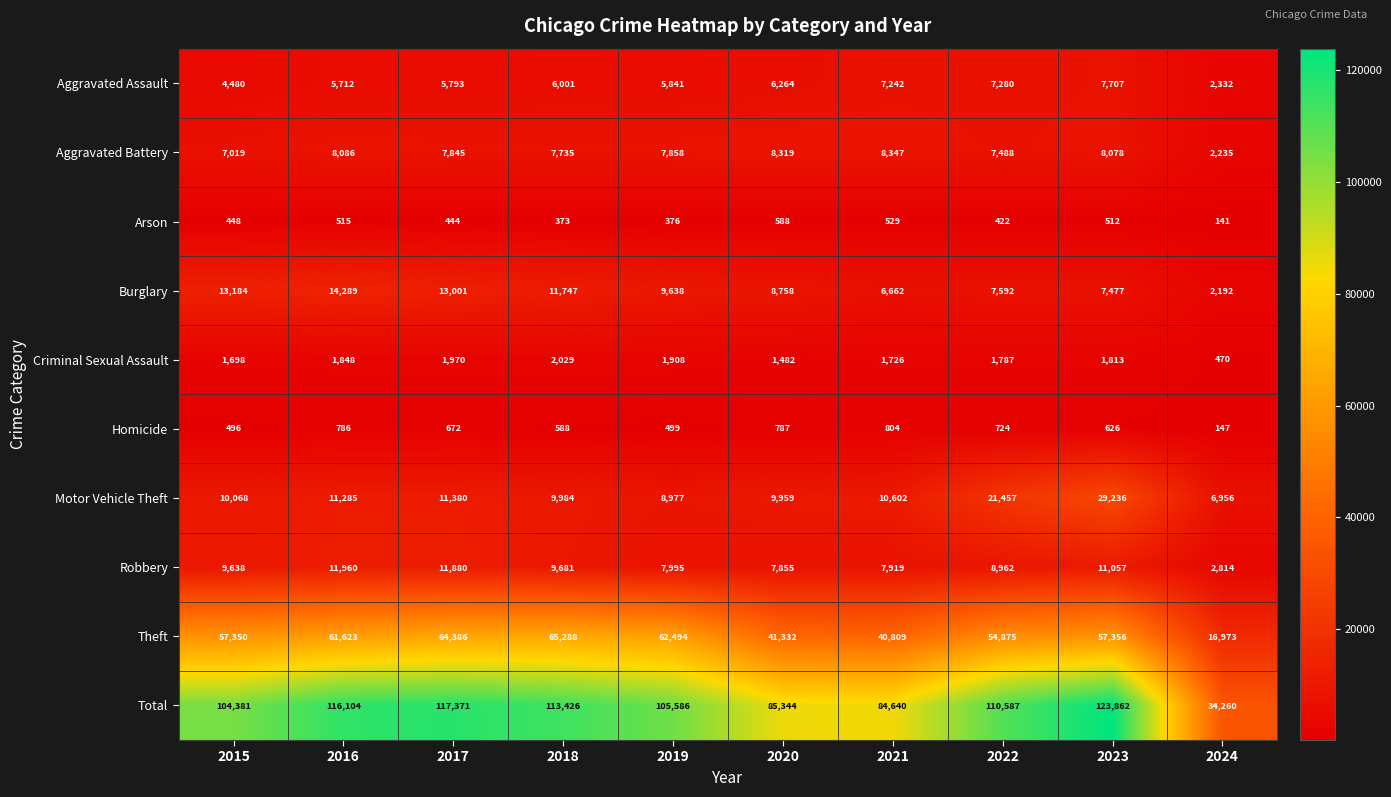

Is it true that Burglary equals 7592 at 2022?

True